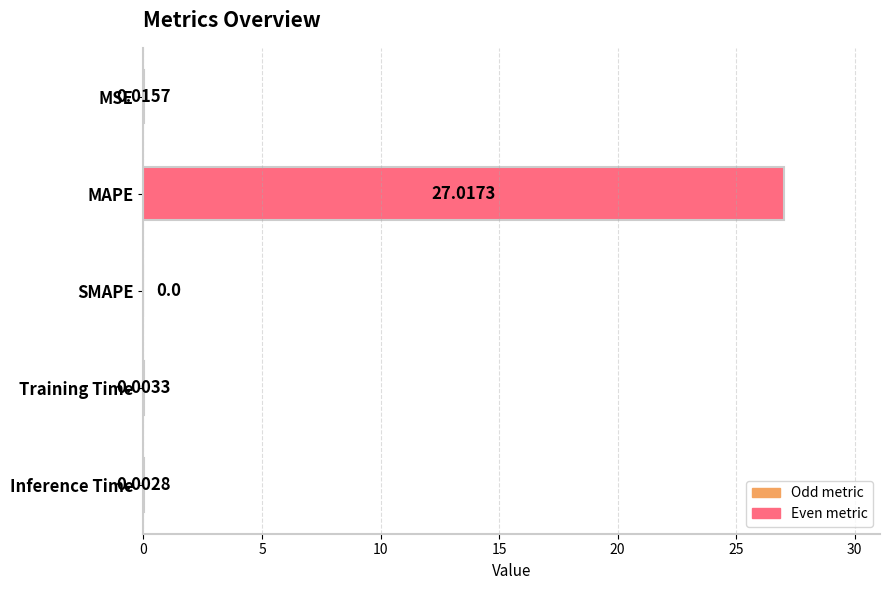

At which label is the value closest to 13?

MSE